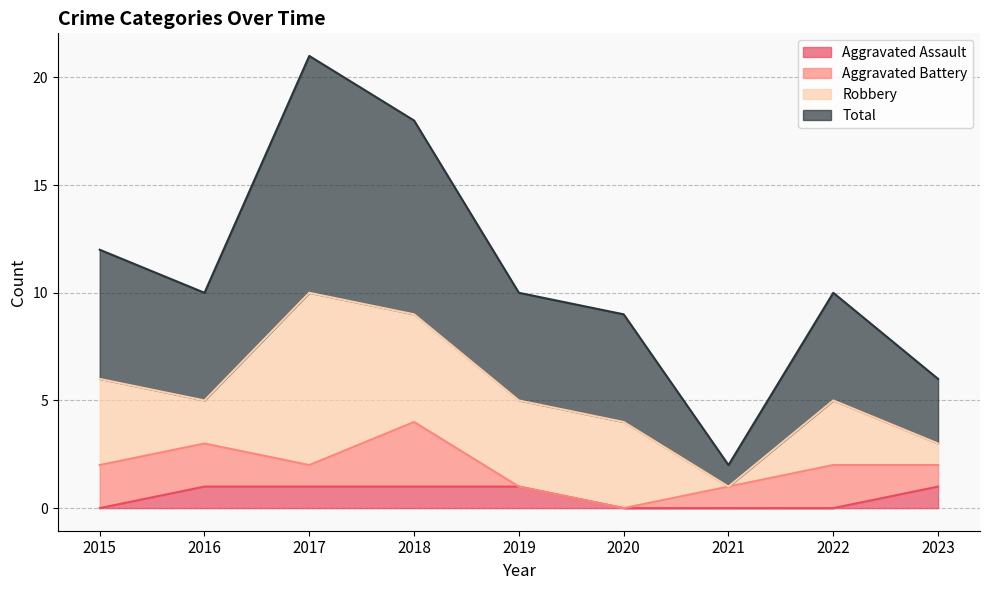

Which series has the largest total across all categories?

Total